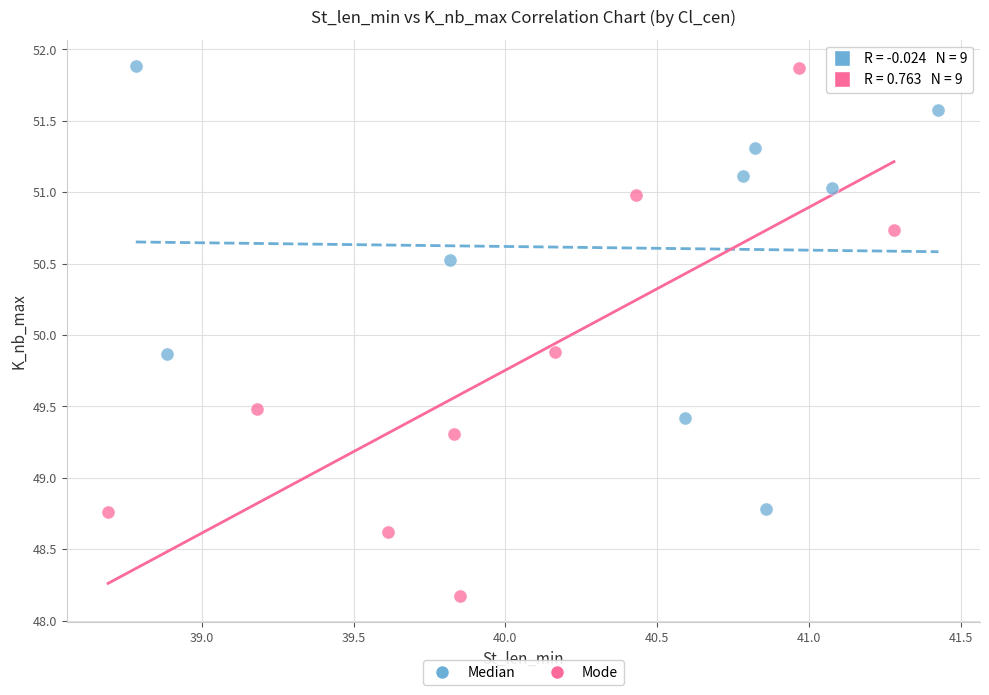

Which series has the largest Y range (max minus min)?

Mode